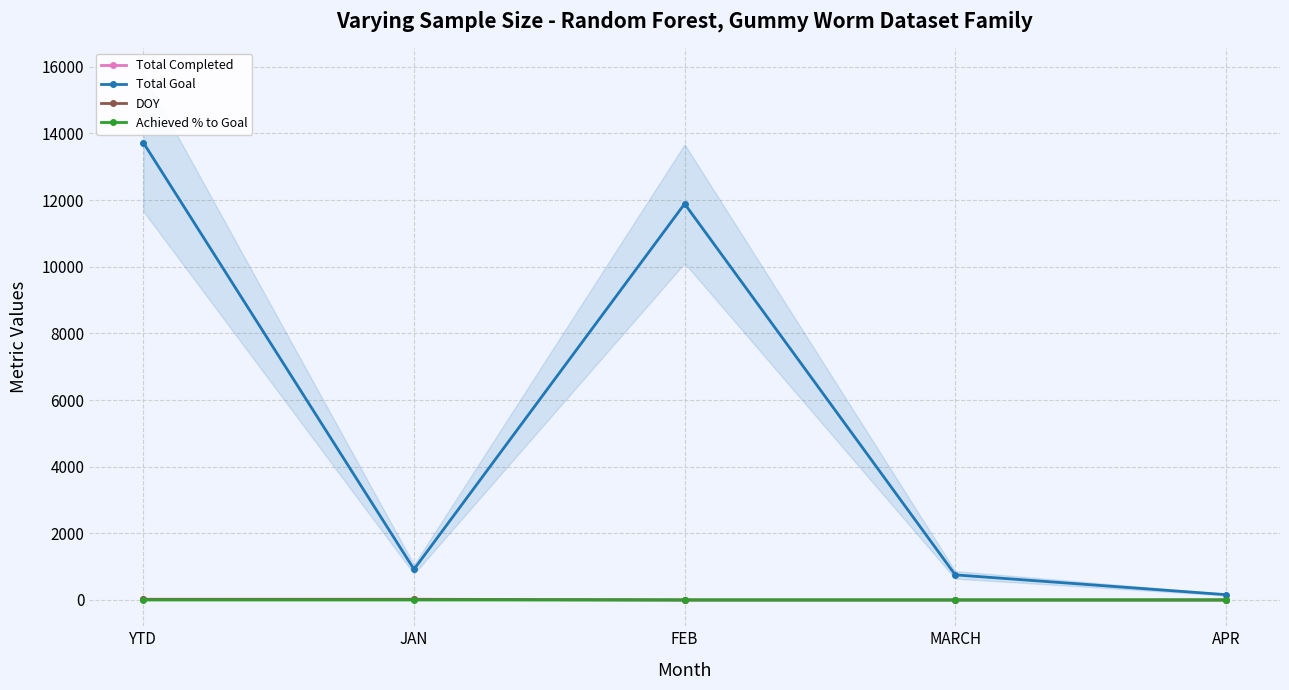

Where is the first local minimum for Total Goal?

JAN